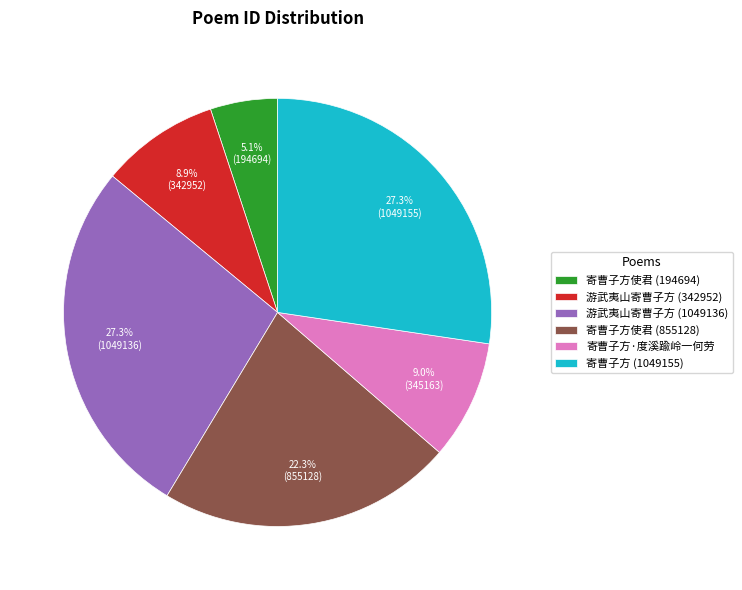

To the nearest percent, what is the combined percentage of 寄曹子方·度溪踰岭一何劳 and 游武夷山寄曹子方 (342952)?

18%